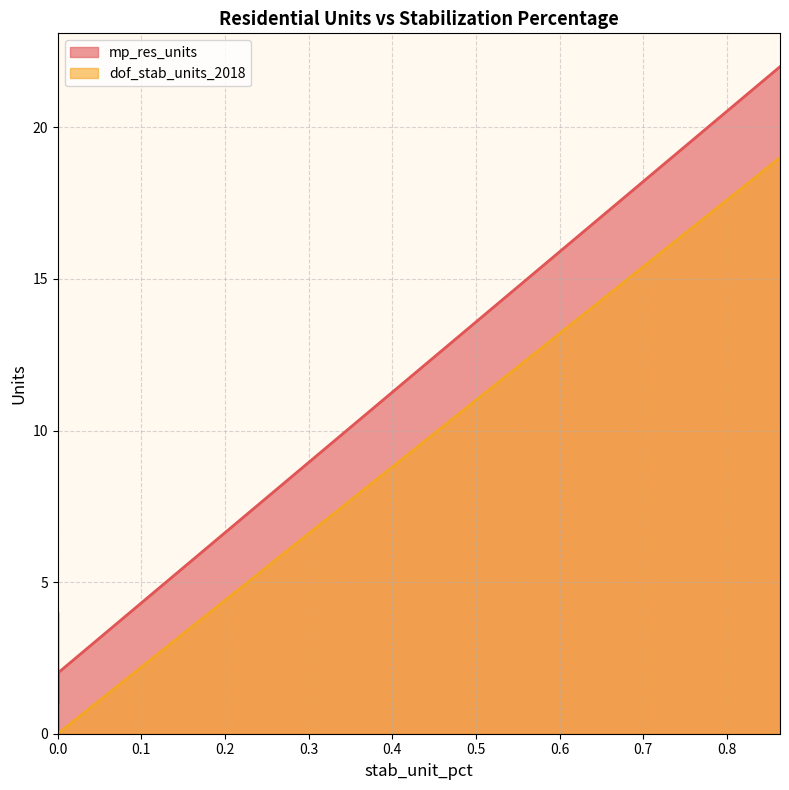

What is the difference between the maximum and second lowest values in the dof_stab_units_2018 series?

19